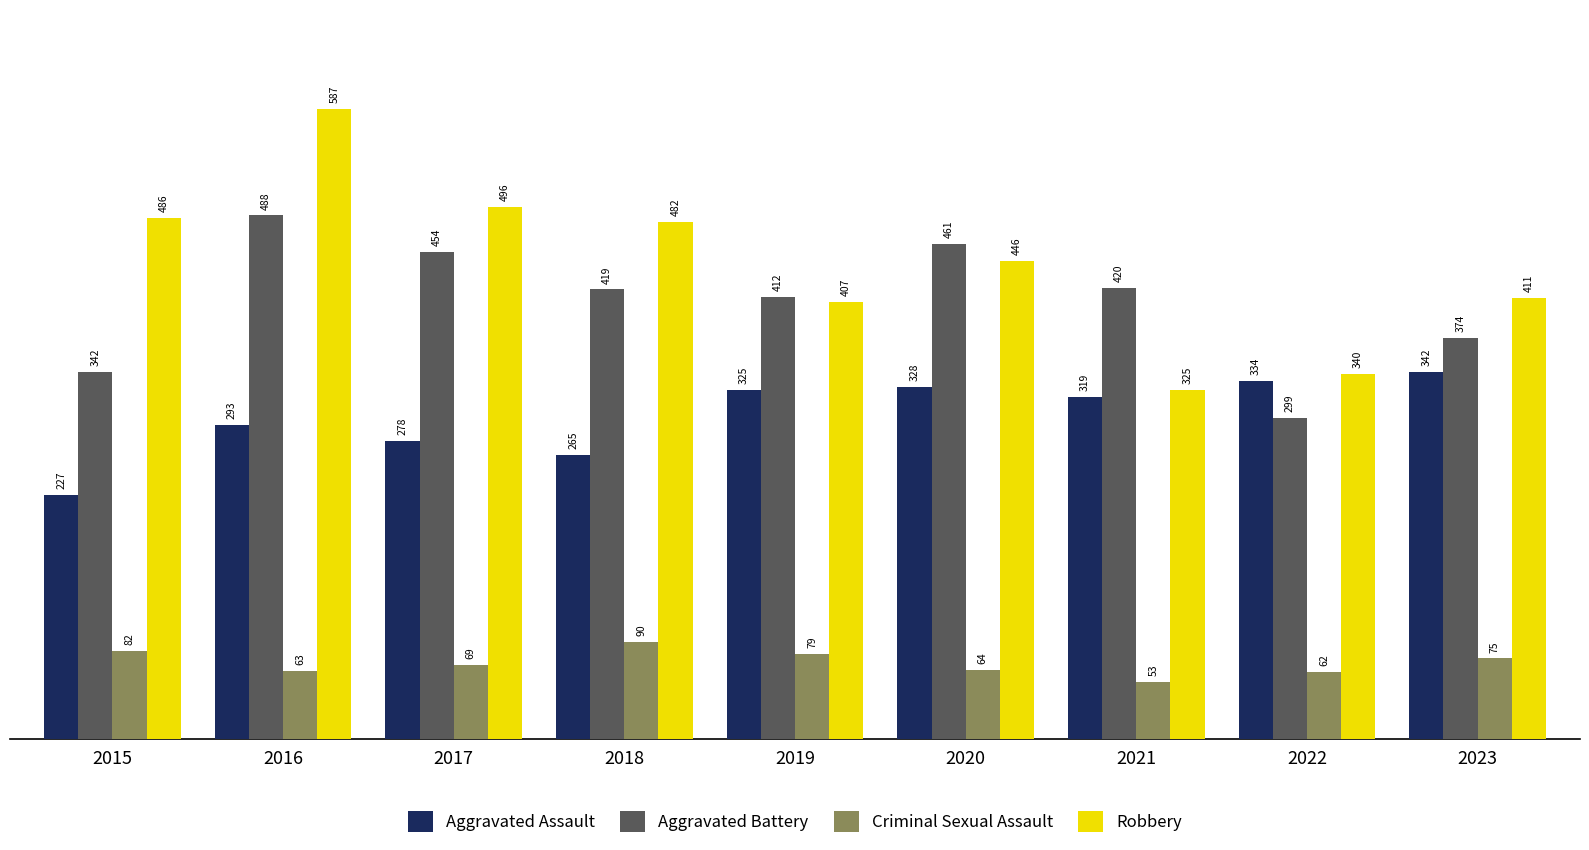

Reading right to left, extract all data points from this chart.

Aggravated Assault: 2023=342	2022=334	2021=319	2020=328	2019=325	2018=265	2017=278	2016=293	2015=227
Aggravated Battery: 2023=374	2022=299	2021=420	2020=461	2019=412	2018=419	2017=454	2016=488	2015=342
Criminal Sexual Assault: 2023=75	2022=62	2021=53	2020=64	2019=79	2018=90	2017=69	2016=63	2015=82
Robbery: 2023=411	2022=340	2021=325	2020=446	2019=407	2018=482	2017=496	2016=587	2015=486